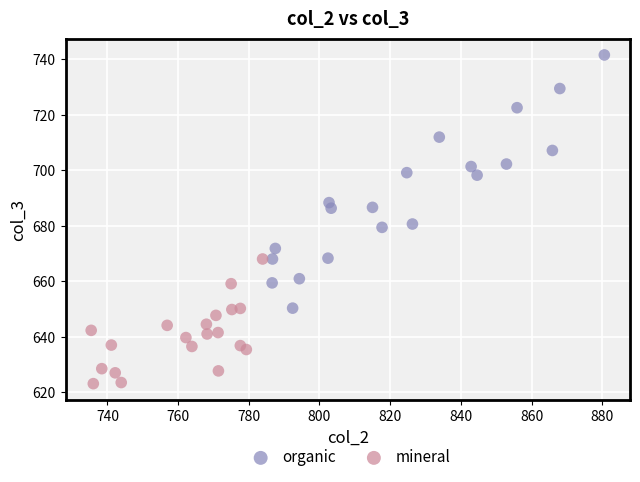

Which series contains the lowest Y value?

mineral